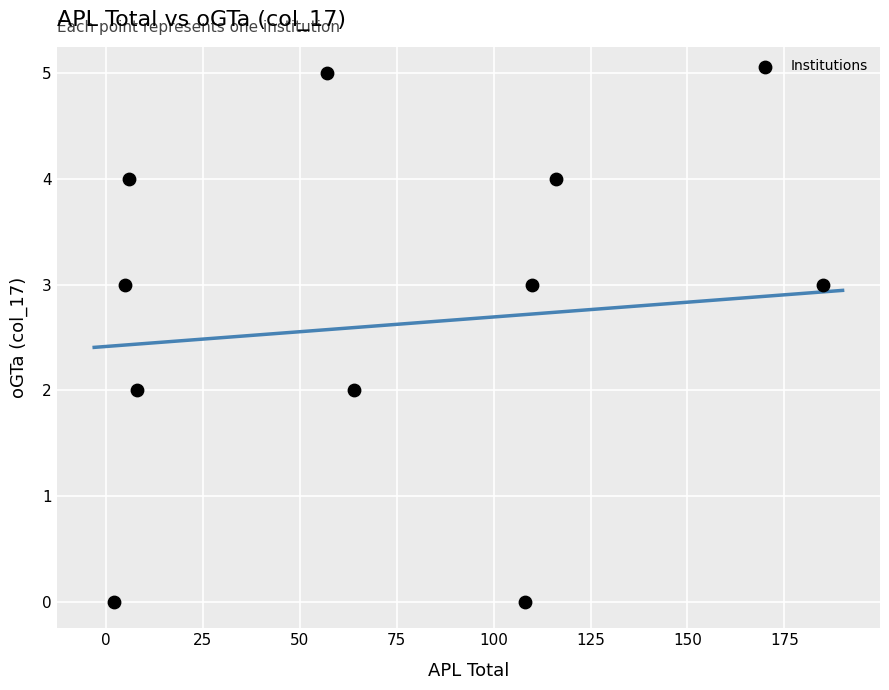

What is the range of Y values (max minus min)?

5